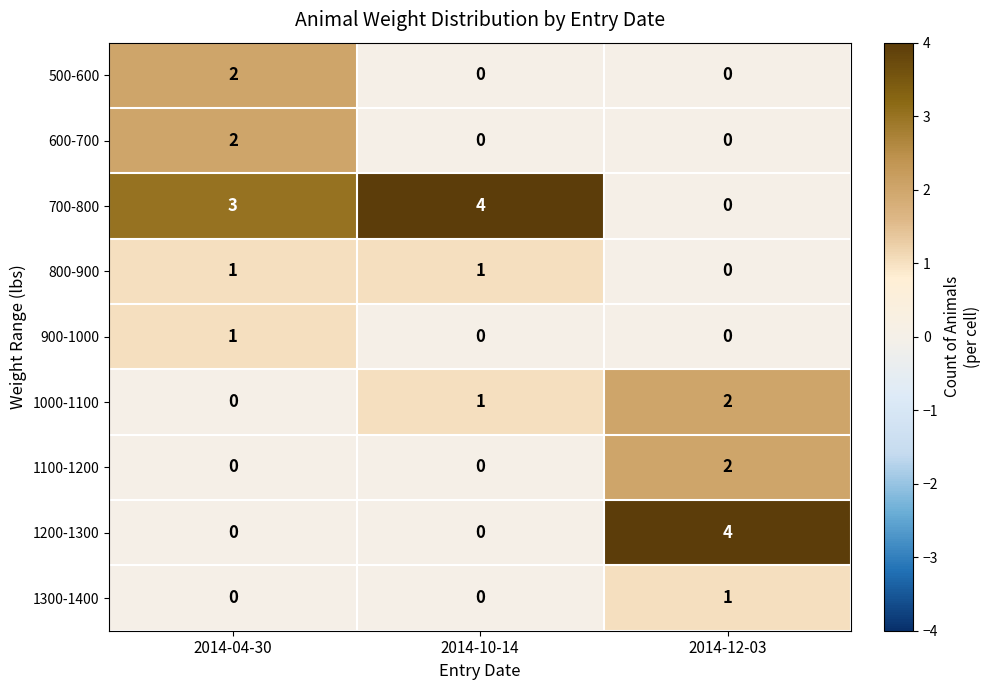

Reading left to right, transcribe all the data shown in this chart.

500-600: 2014-04-30=2	2014-10-14=0	2014-12-03=0
600-700: 2014-04-30=2	2014-10-14=0	2014-12-03=0
700-800: 2014-04-30=3	2014-10-14=4	2014-12-03=0
800-900: 2014-04-30=1	2014-10-14=1	2014-12-03=0
900-1000: 2014-04-30=1	2014-10-14=0	2014-12-03=0
1000-1100: 2014-04-30=0	2014-10-14=1	2014-12-03=2
1100-1200: 2014-04-30=0	2014-10-14=0	2014-12-03=2
1200-1300: 2014-04-30=0	2014-10-14=0	2014-12-03=4
1300-1400: 2014-04-30=0	2014-10-14=0	2014-12-03=1